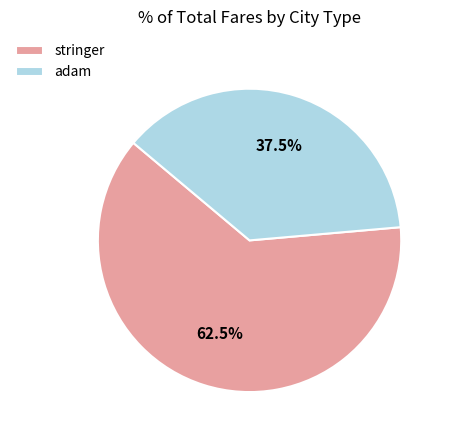

Which category has the smallest portion of the pie?

adam